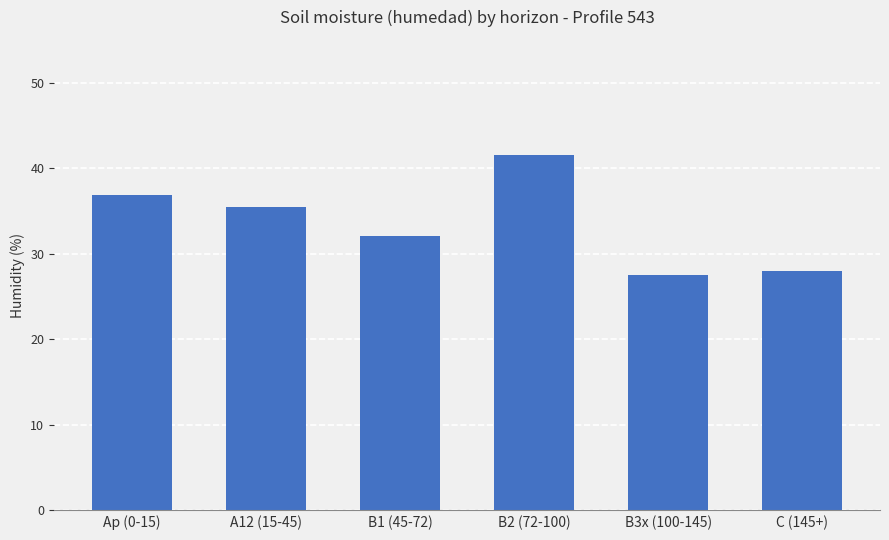

What is the change in value from A12 (15-45) to B3x (100-145)?

-8.0